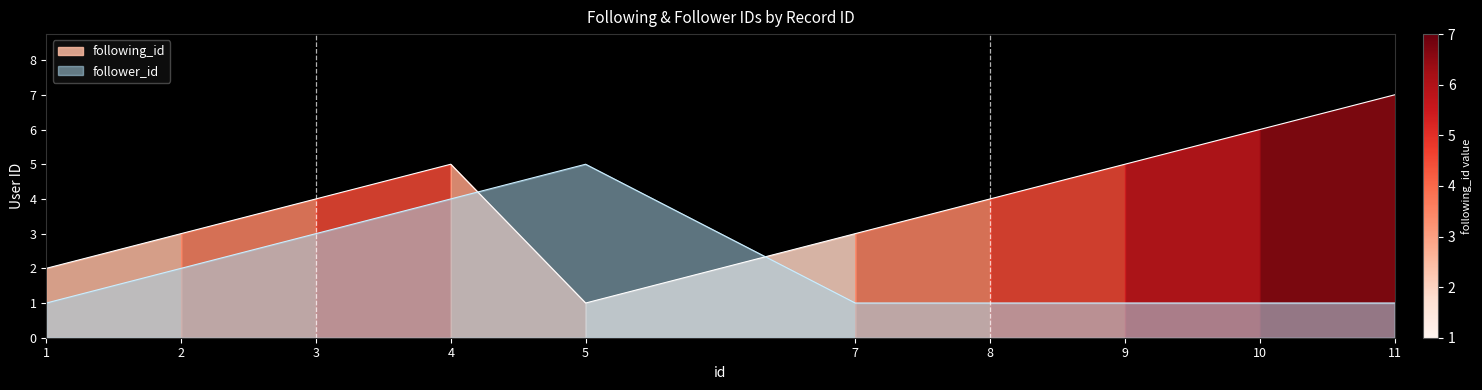

Between 7 and 11, which series saw the biggest shift?

following_id